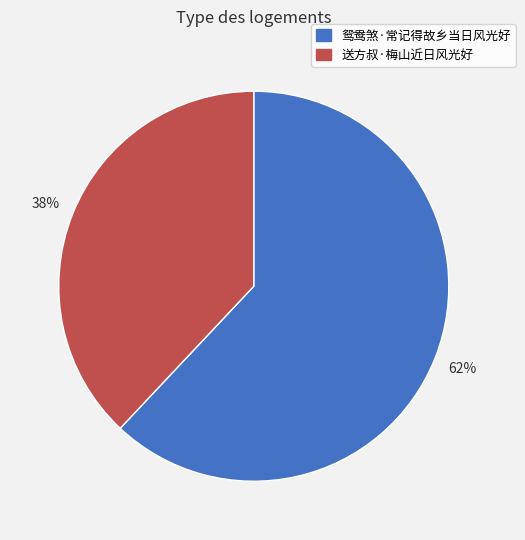

Between 送方叔·梅山近日风光好 and 鸳鸯煞·常记得故乡当日风光好, which is larger?

鸳鸯煞·常记得故乡当日风光好